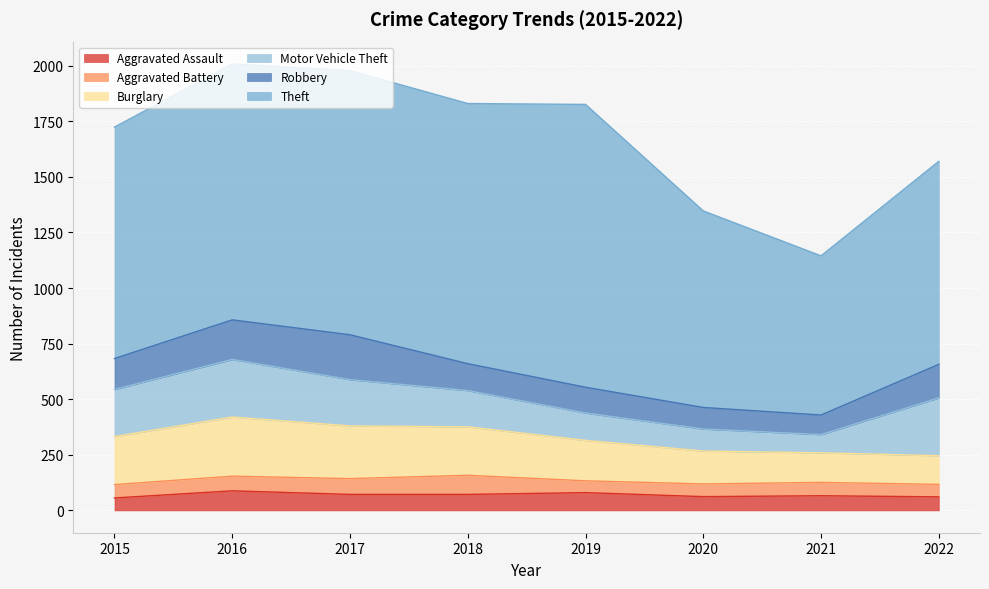

What is the difference between the second highest and minimum values in the Motor Vehicle Theft series?

177